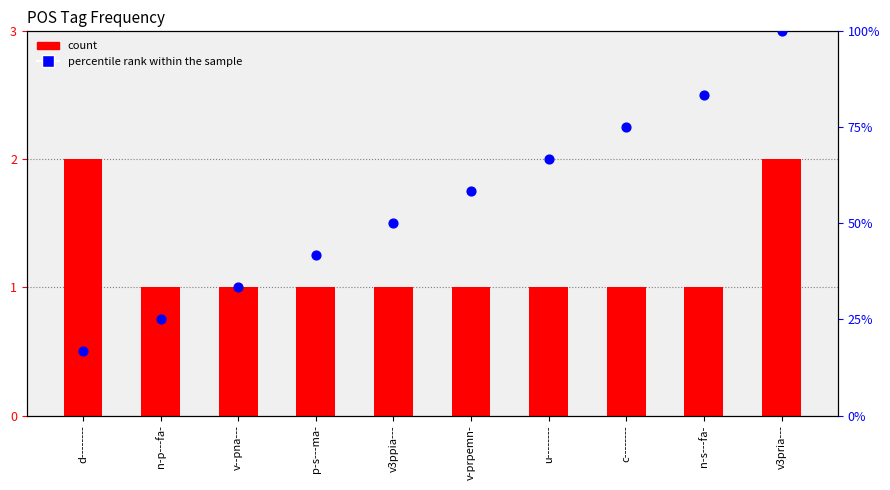

Which series contains the lowest Y value?

count